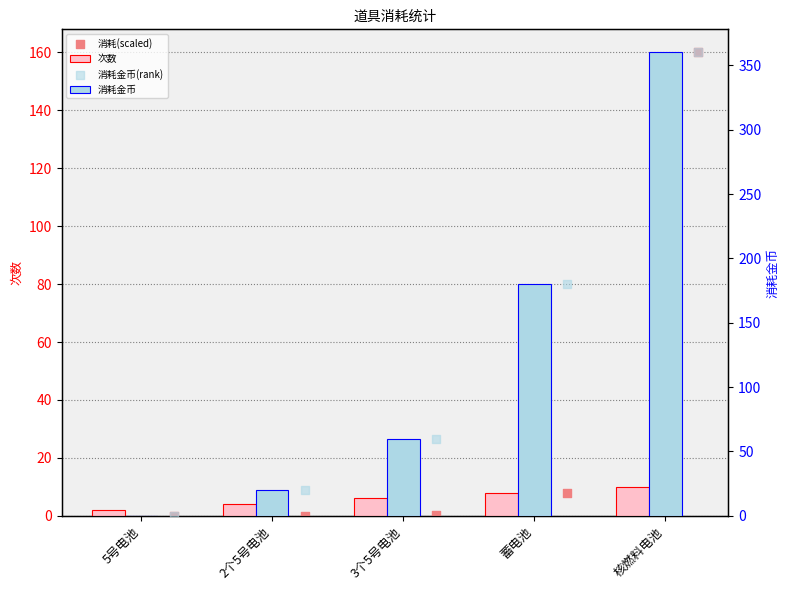

Which series reaches the minimum Y coordinate?

消耗金币